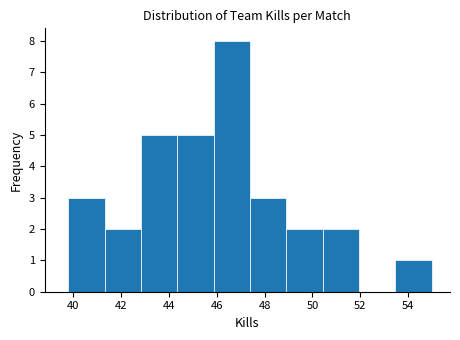

Which range on the x-axis has the tallest bar?

45.8 to 47.4